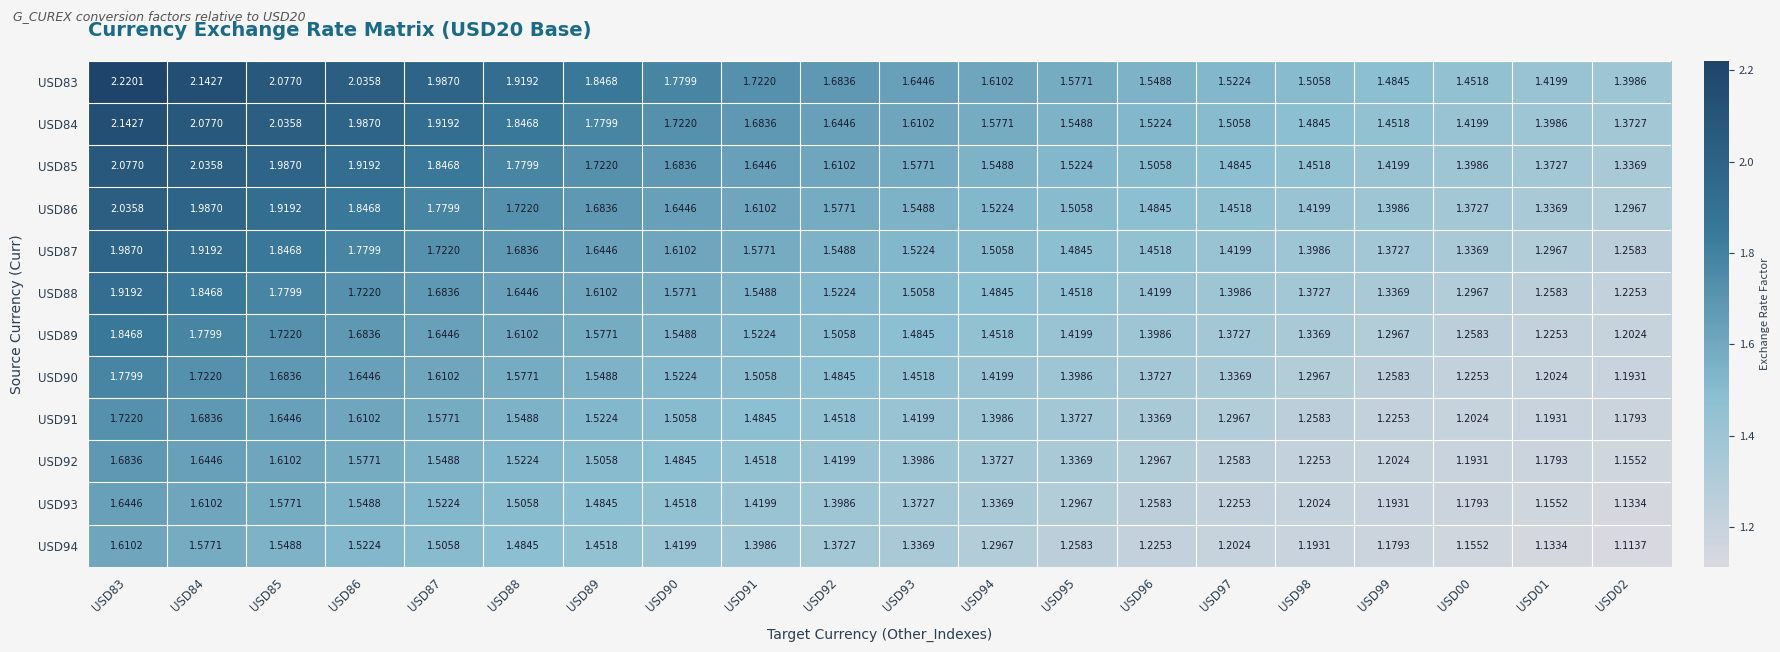

Between USD83 and USD97, which series saw the biggest shift?

USD83